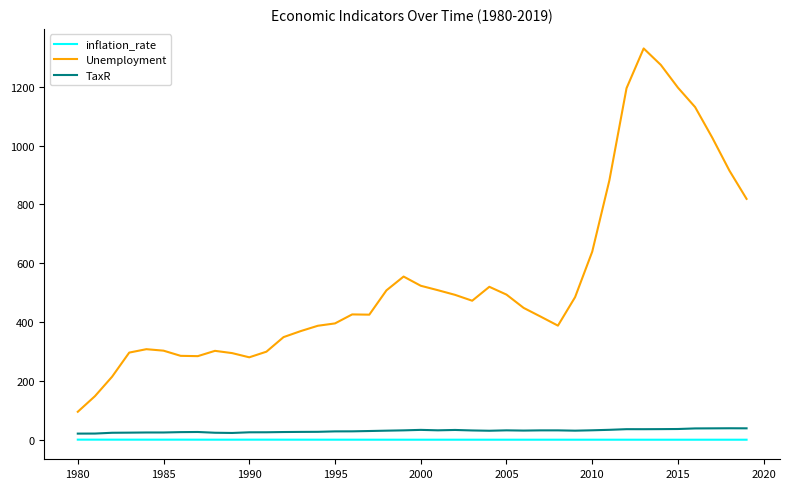

Which series has the largest total across all categories?

Unemployment